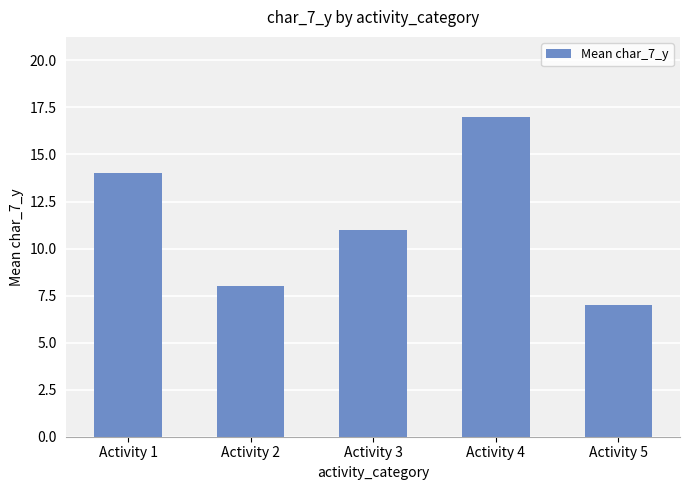

Between Activity 1 and Activity 2, which is larger?

Activity 1